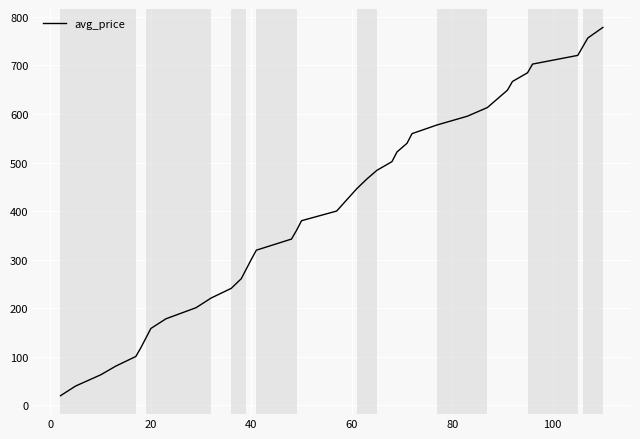

What is the greatest value displayed?

778.3